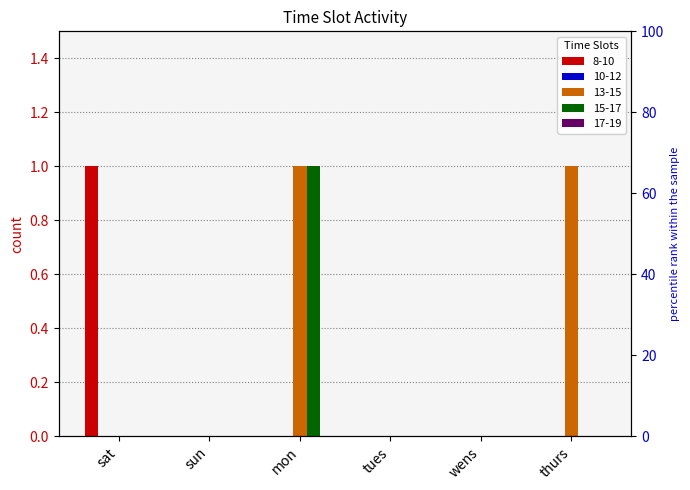

Which series has the largest range (max minus min)?

8-10